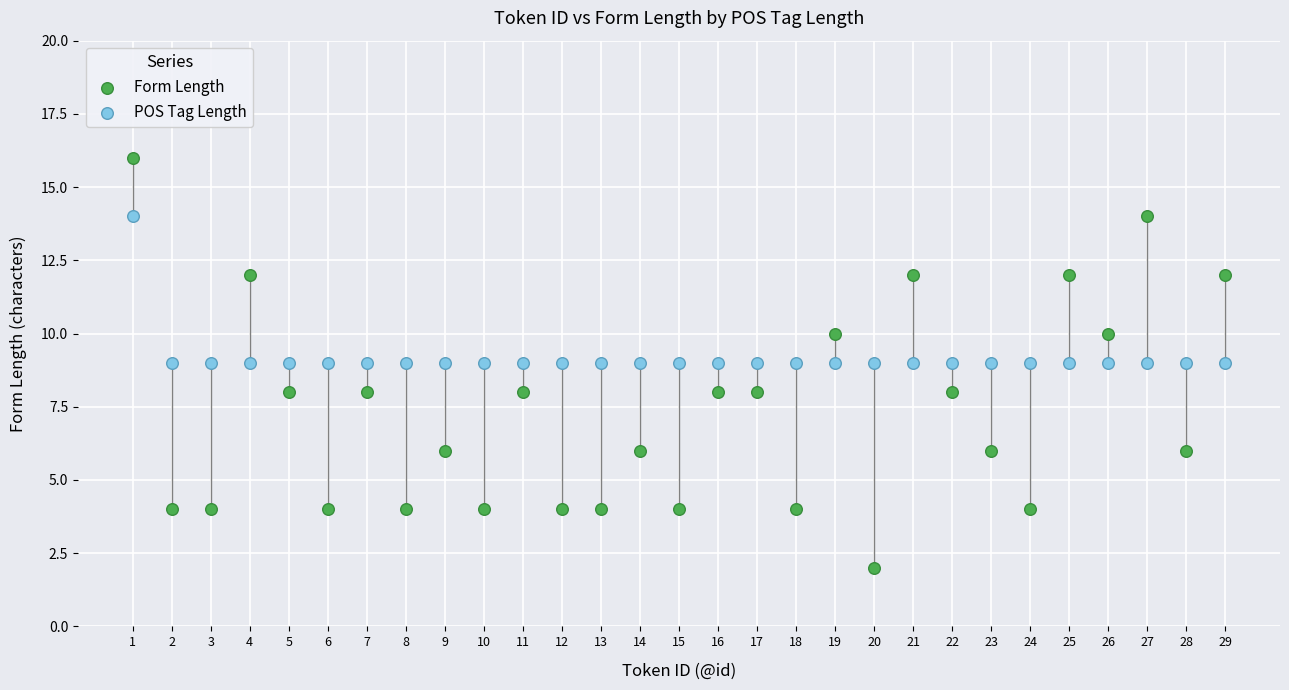

What are all the series names shown in the legend?

Form Length, POS Tag Length